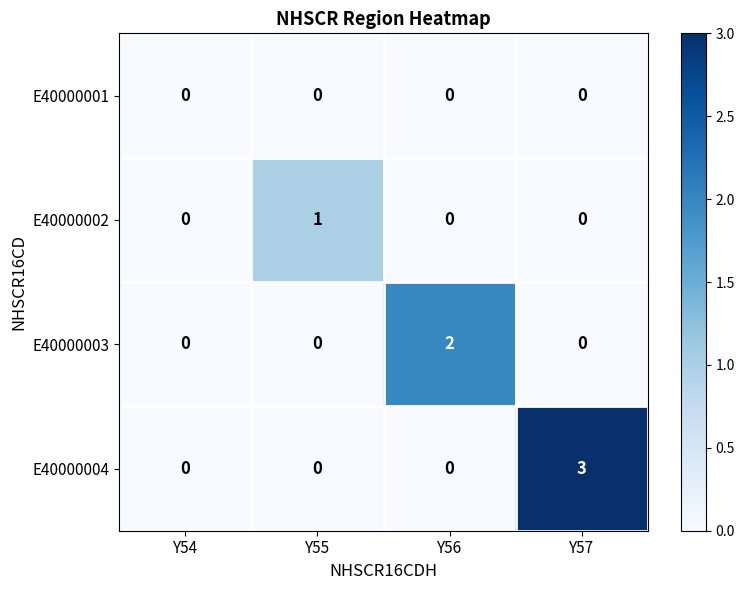

Reading right to left, list all the values displayed in this chart.

E40000001: Y57=0	Y56=0	Y55=0	Y54=0
E40000002: Y57=0	Y56=0	Y55=1	Y54=0
E40000003: Y57=0	Y56=2	Y55=0	Y54=0
E40000004: Y57=3	Y56=0	Y55=0	Y54=0